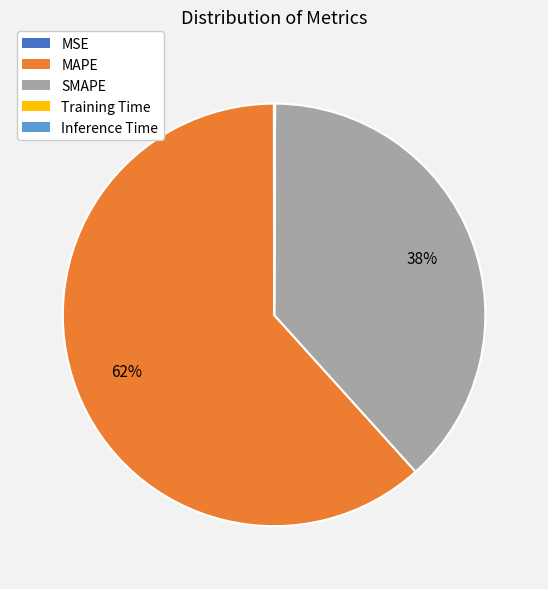

To the nearest percent, what is the difference between the largest and smallest slice percentages?

62%